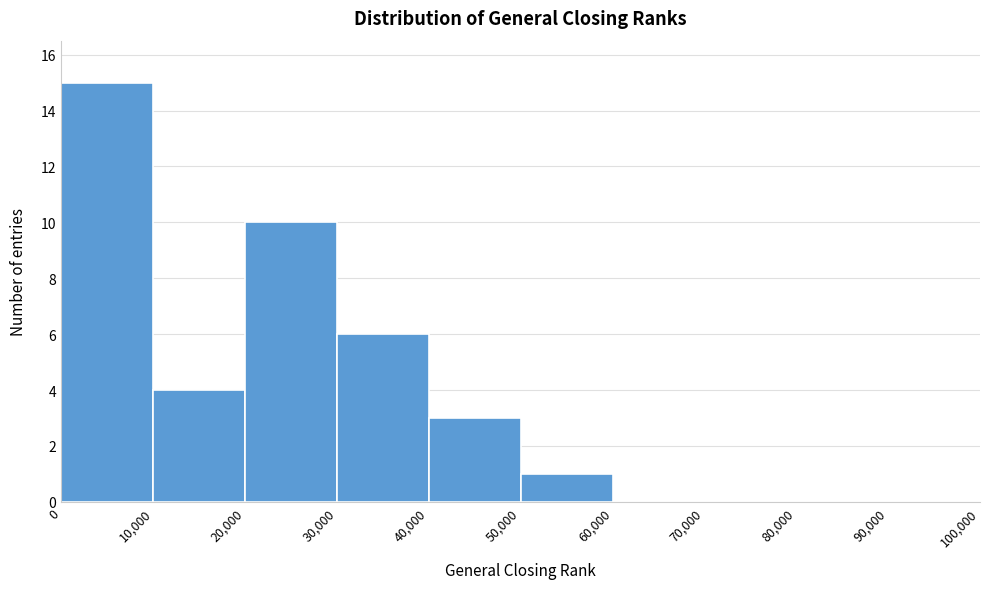

Reading left to right, transcribe this chart: for each bar, give the range it covers on the x-axis and its height. The values are not printed on the chart, so give them approximately, as read against the axis.

0 to 10,000: 15
10,000 to 20,000: 4
20,000 to 30,000: 10
30,000 to 40,000: 6
40,000 to 50,000: 3
50,000 to 60,000: 1
60,000 to 70,000: 0
70,000 to 80,000: 0
80,000 to 90,000: 0
90,000 to 100,000: 0